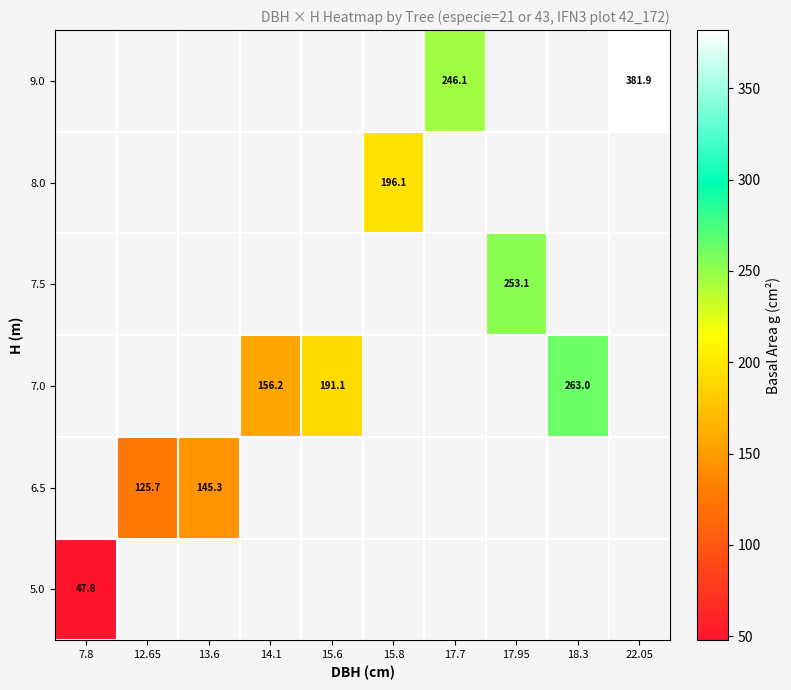

Which category has the highest value in the 5.0 series?

7.8